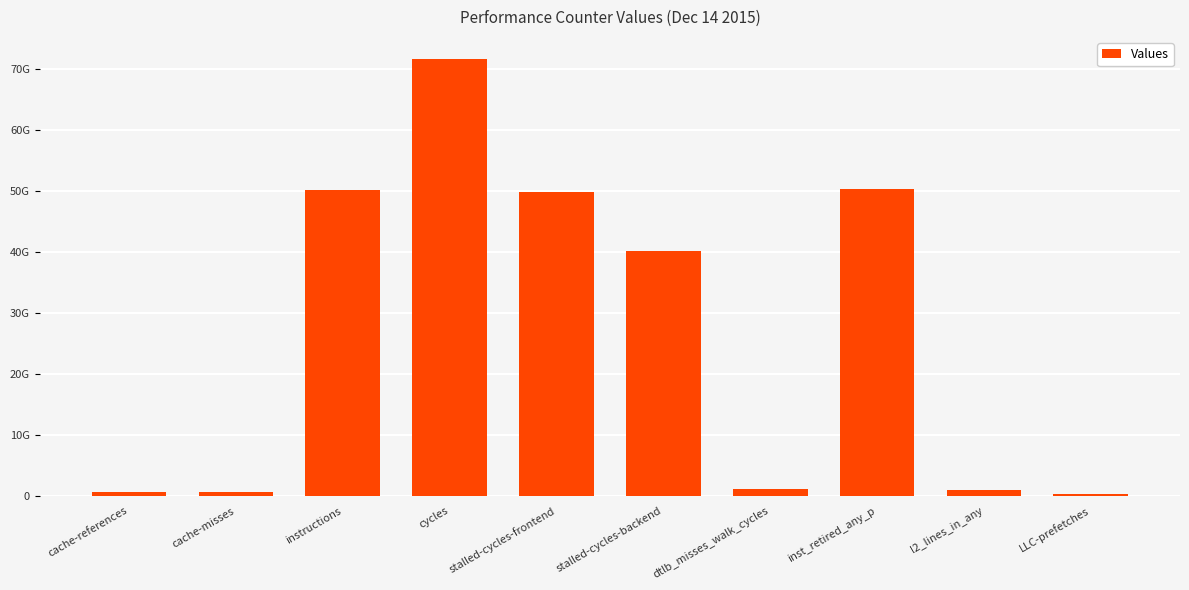

What is the label of the 6th bar from the left?

stalled-cycles-backend